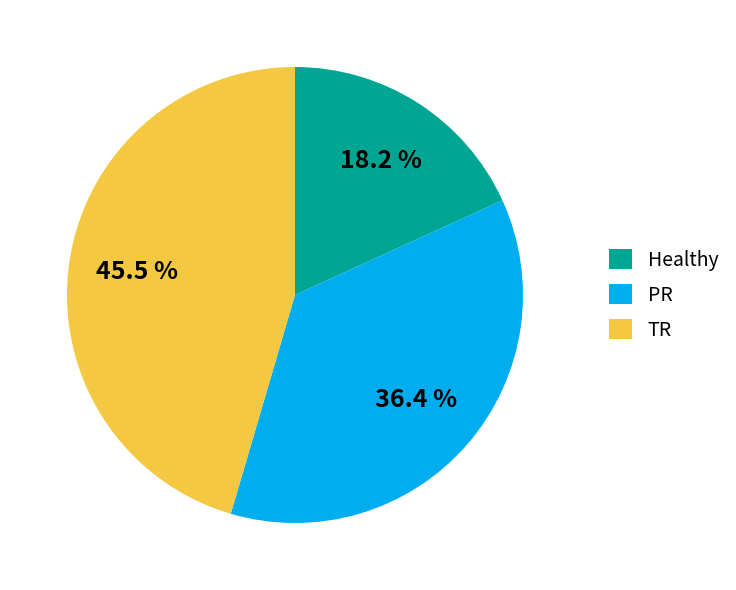

To the nearest percent, what is the combined percentage of Healthy and PR?

55%